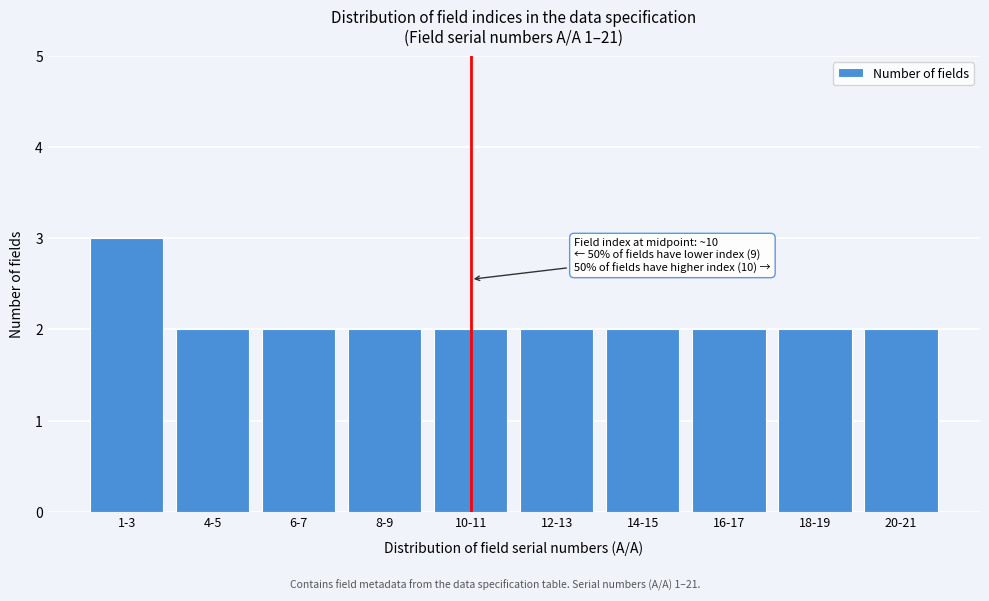

Reading left to right, what are all the values shown in this chart?

3	2	2	2	2	2	2	2	2	2